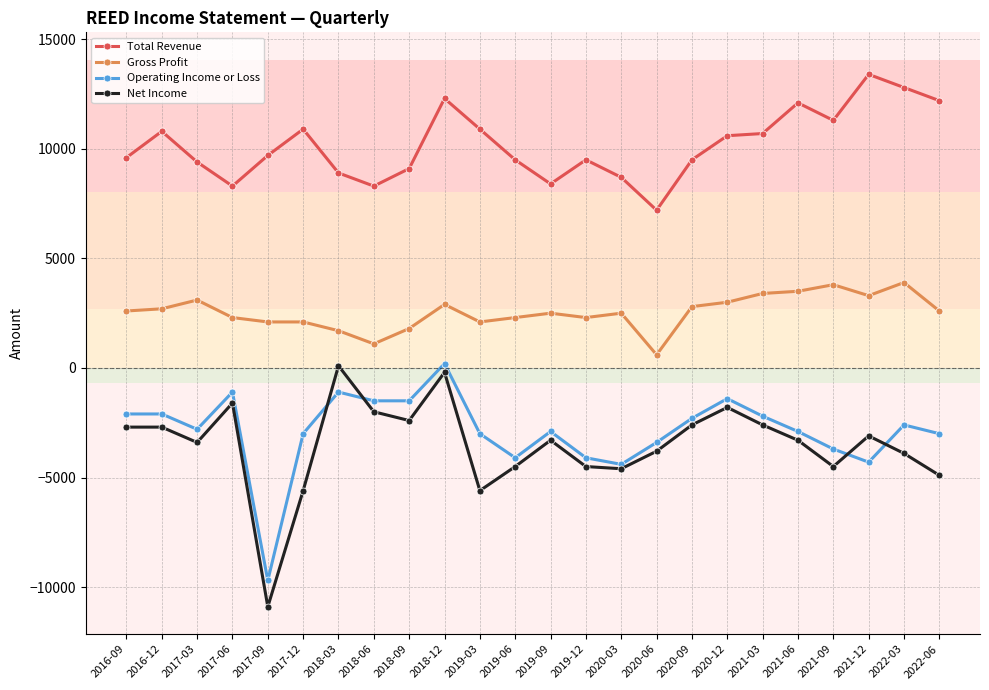

Between 2021-09 and 2021-12, which series saw the biggest shift?

Total Revenue